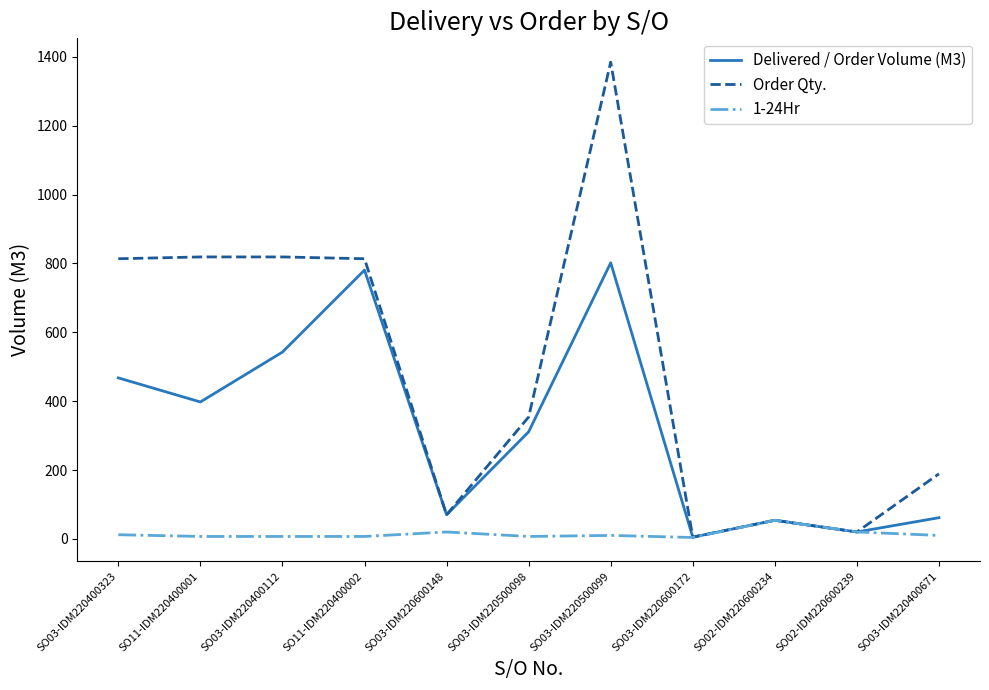

Does the chart display data point markers on the line(s)?

No